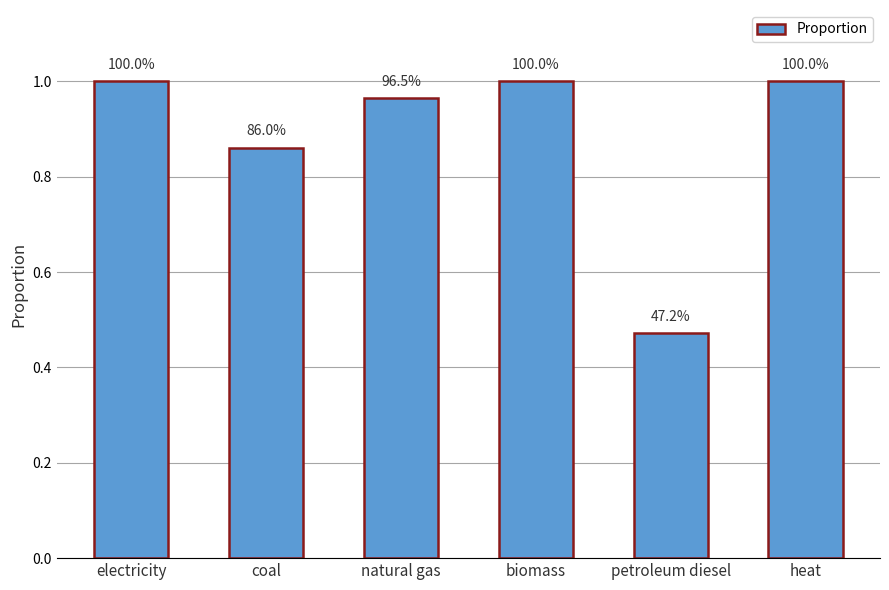

What is the average value?

0.9